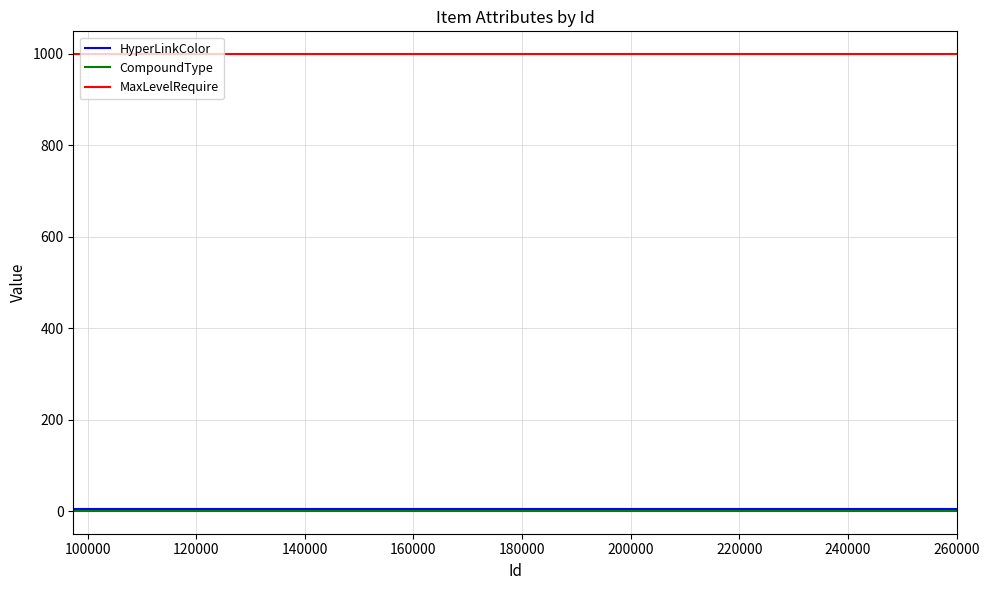

True or false: HyperLinkColor and MaxLevelRequire cross at least once.

False